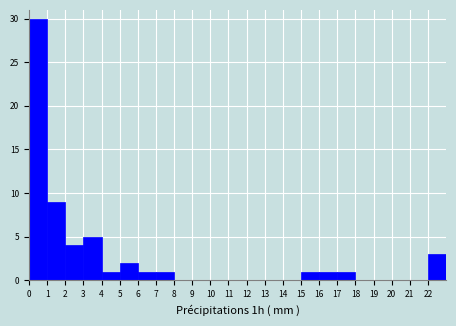

Reading left to right, list every bar in this chart as the range it spans on the x-axis followed by its height. The values are not printed on the chart, so give them approximately, as read against the axis.

0 to 1: 30
1 to 2: 9
2 to 3: 4
3 to 4: 5
4 to 5: 1
5 to 6: 2
6 to 7: 1
7 to 8: 1
8 to 9: 0
9 to 10: 0
10 to 11: 0
11 to 12: 0
12 to 13: 0
13 to 14: 0
14 to 15: 0
15 to 16: 1
16 to 17: 1
17 to 18: 1
18 to 19: 0
19 to 20: 0
20 to 21: 0
21 to 22: 0
22 to 23: 3